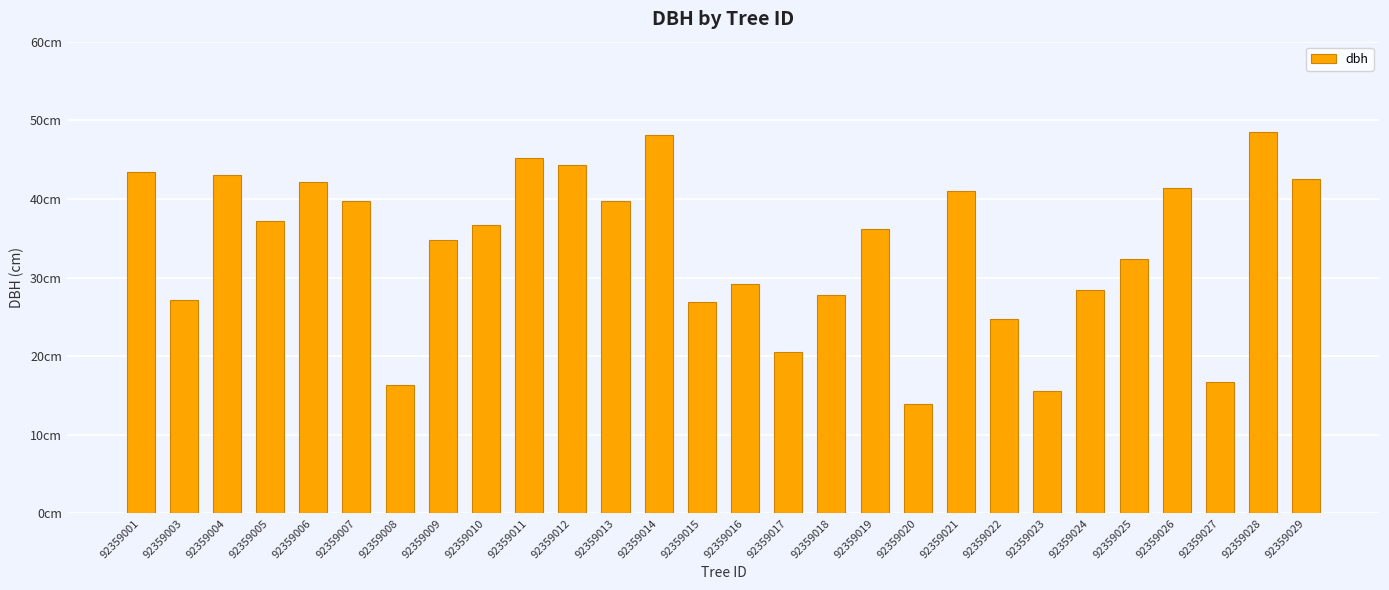

What is the change in value from 92359016 to 92359024?

-0.7